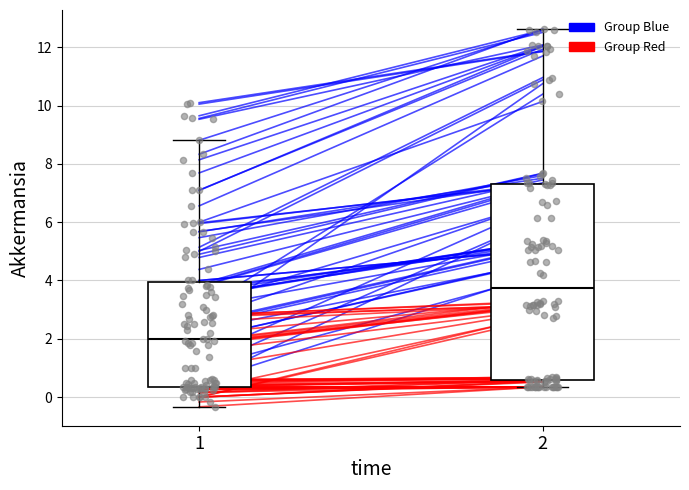

What is the total value across all series at 2?

24.2